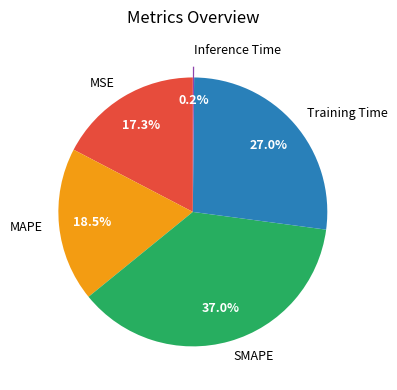

Is MAPE the majority of the pie?

No